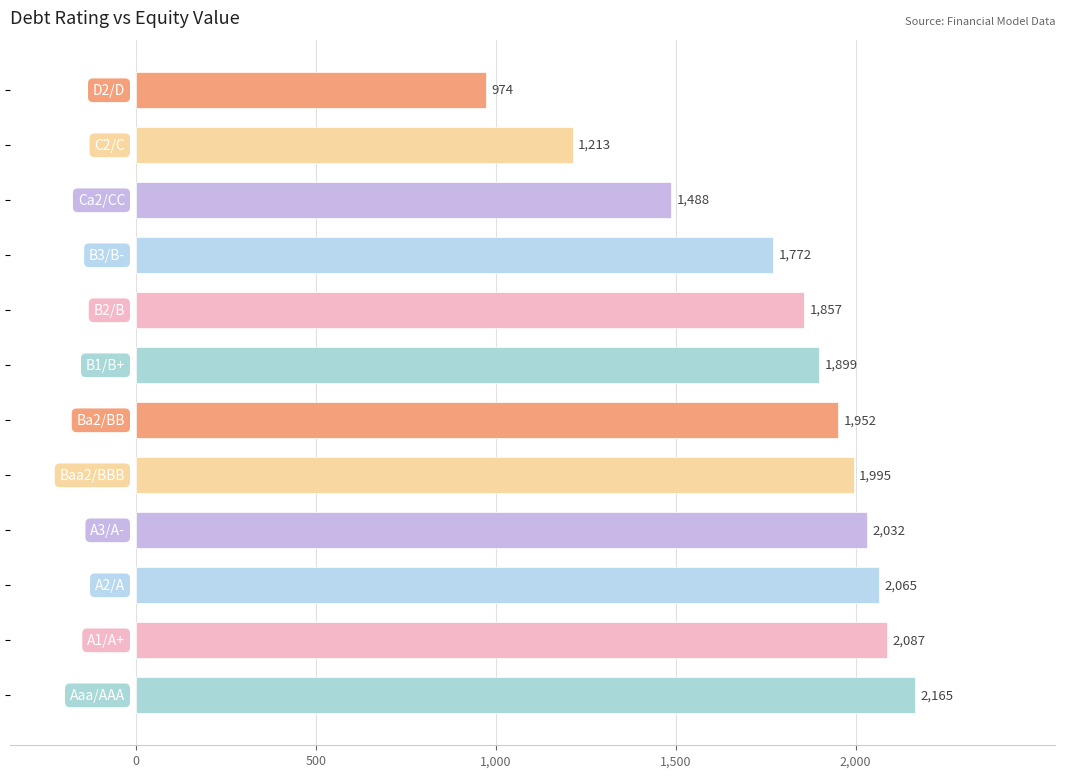

What is the average value?

1791.6